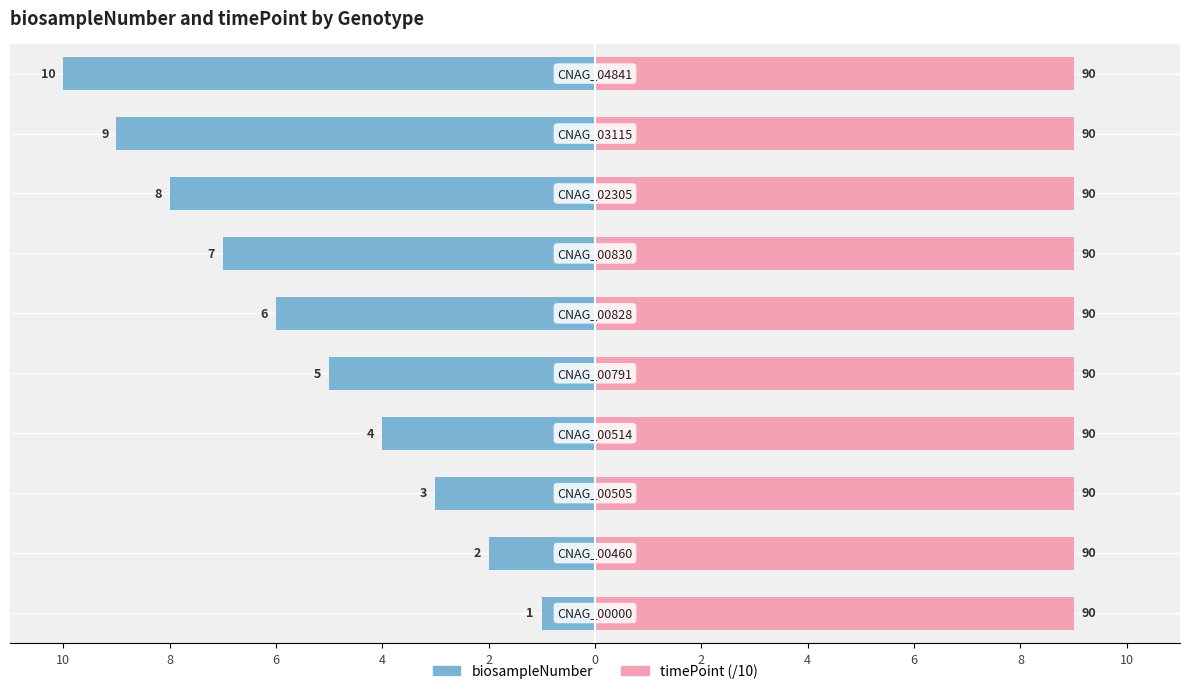

The value of biosampleNumber at 2 is -7.0. True or false?

True